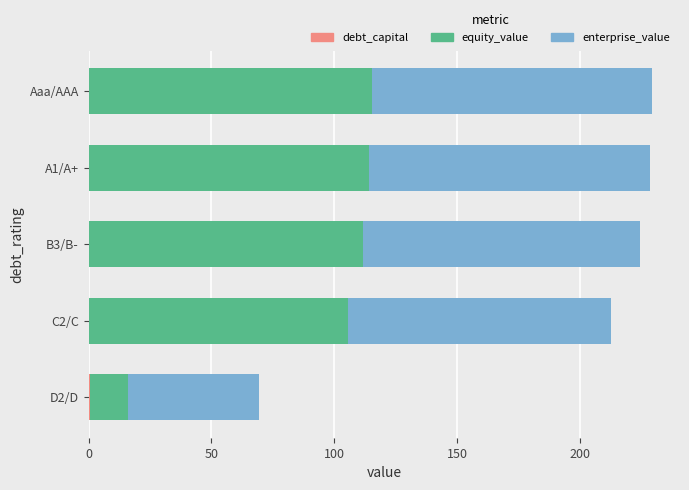

List the series in order of their peak value, highest first.

equity_value, enterprise_value, debt_capital